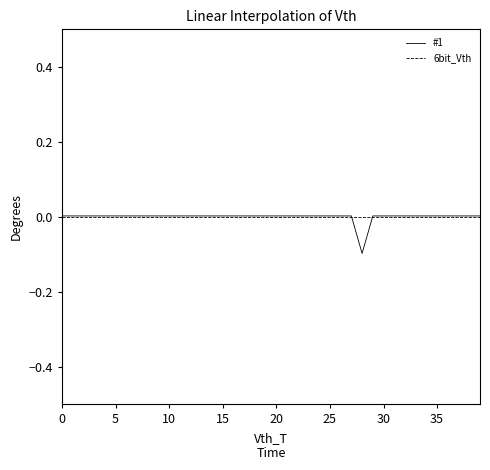

How many lines are shown in the chart?

2